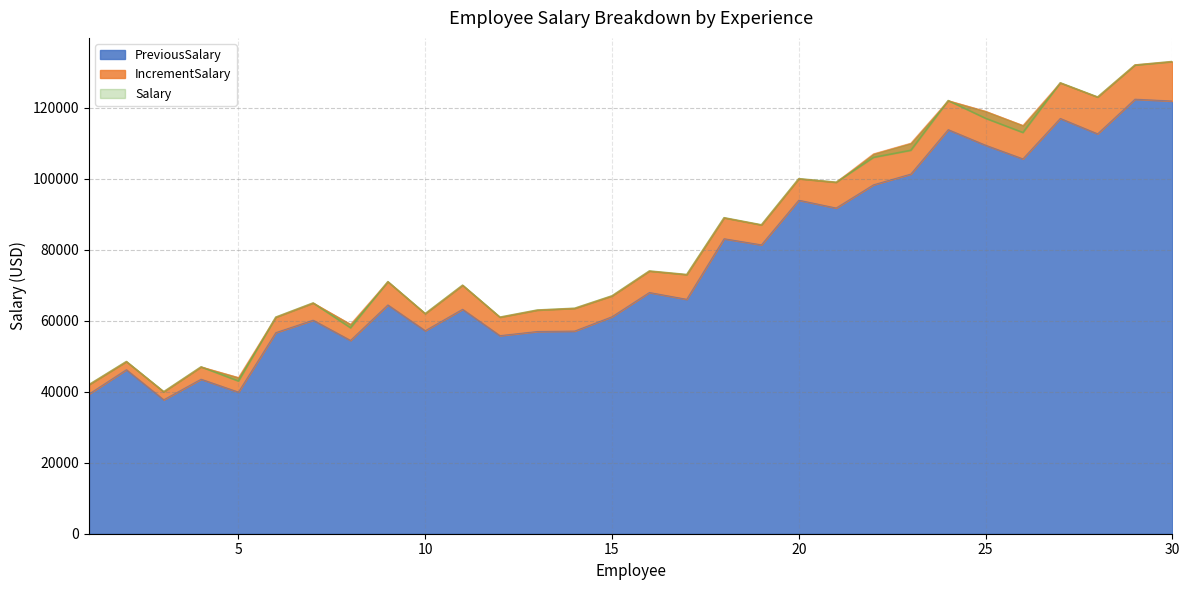

The value of Salary at 8 is 58000. True or false?

True